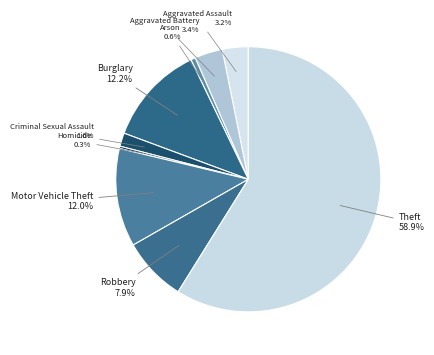

Which slice is the largest?

Theft